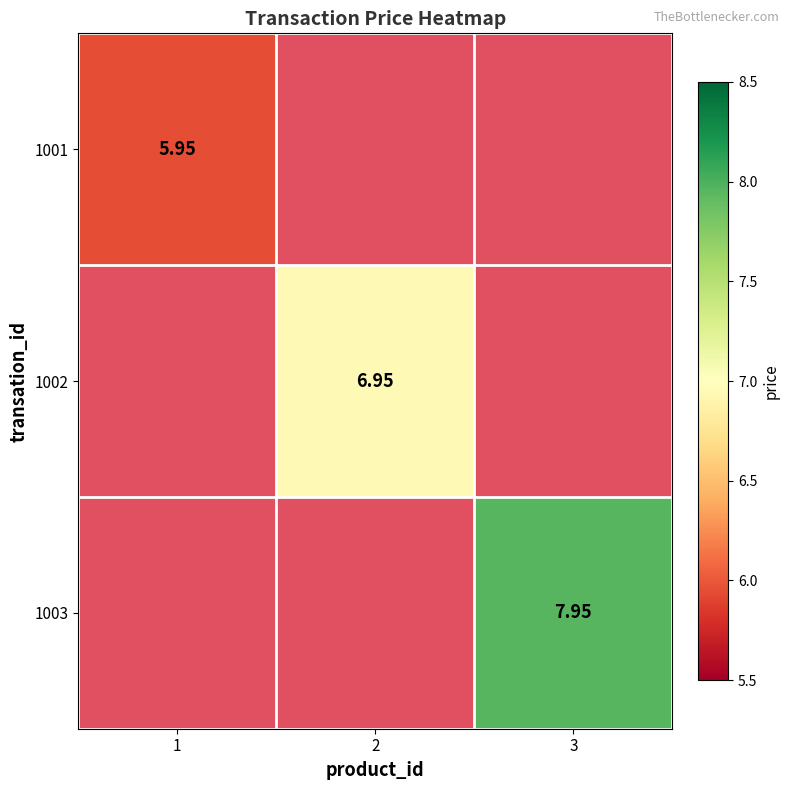

What is the greatest value displayed?

8.0